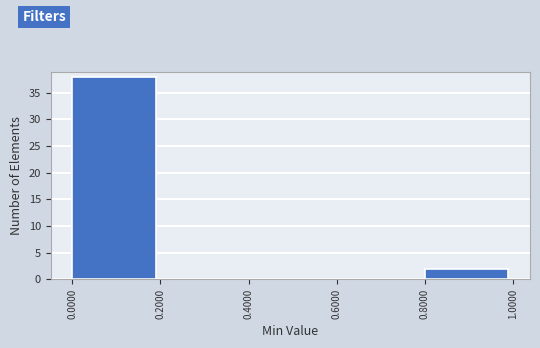

What is the height of the bar covering 0.8000 to 1.0000 on the x-axis? The values are not printed on the chart, so give them approximately, as read against the axis.

2